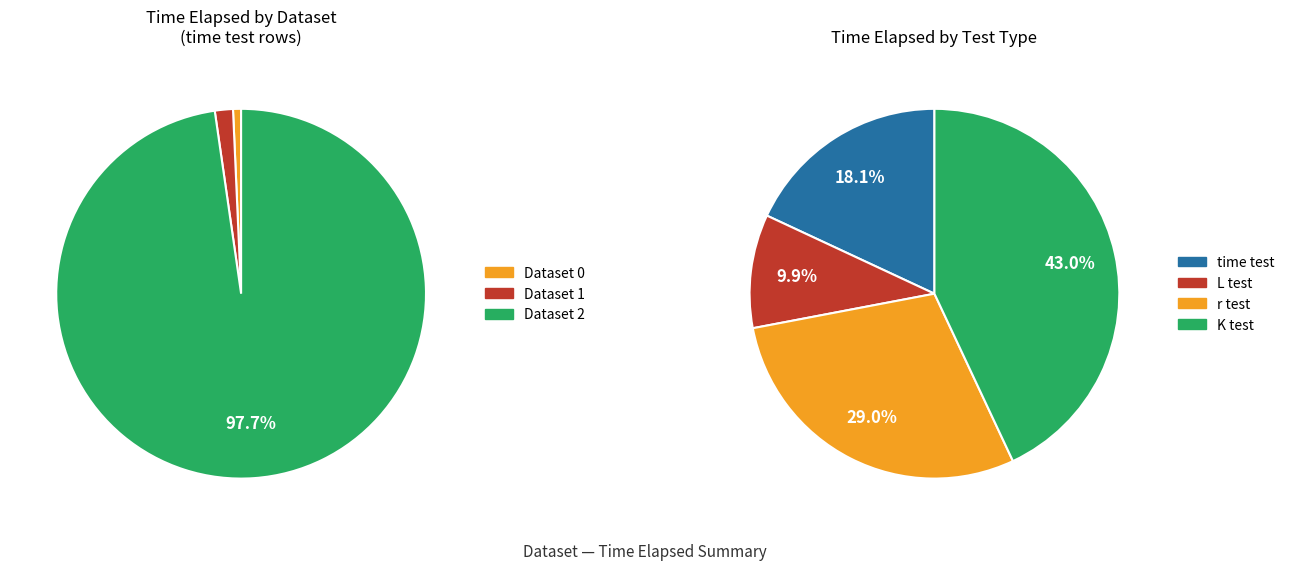

How many segments does this pie chart have?

3